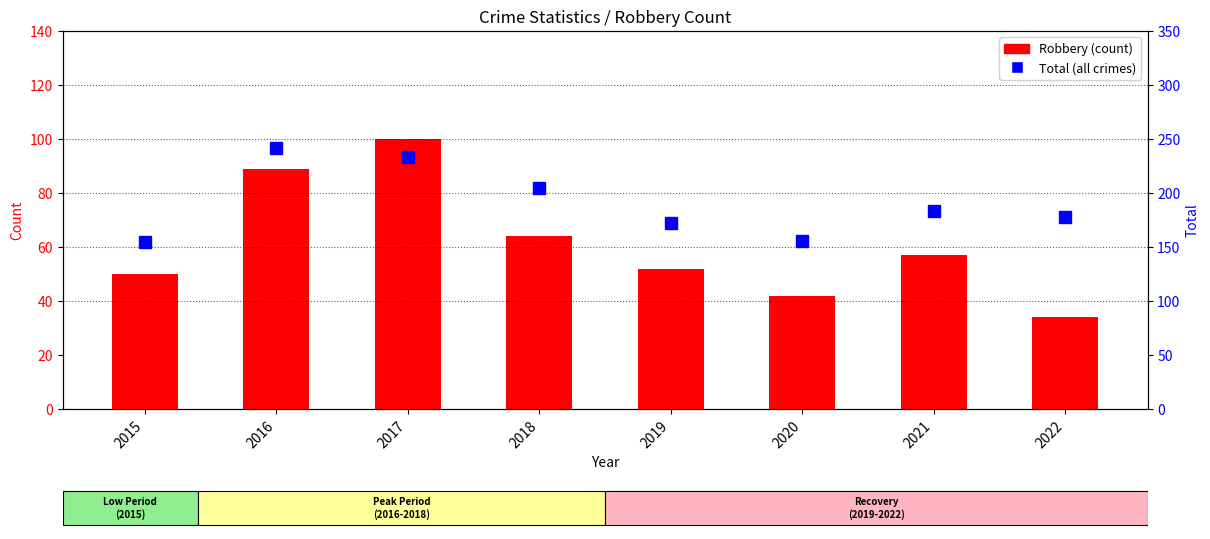

List the series in order of their peak value, lowest first.

Robbery, Total